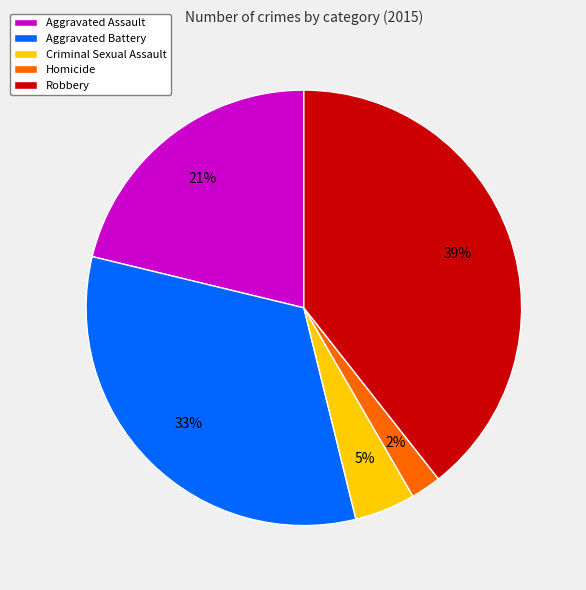

Rank the categories by value from highest to lowest.

Robbery, Aggravated Battery, Aggravated Assault, Criminal Sexual Assault, Homicide